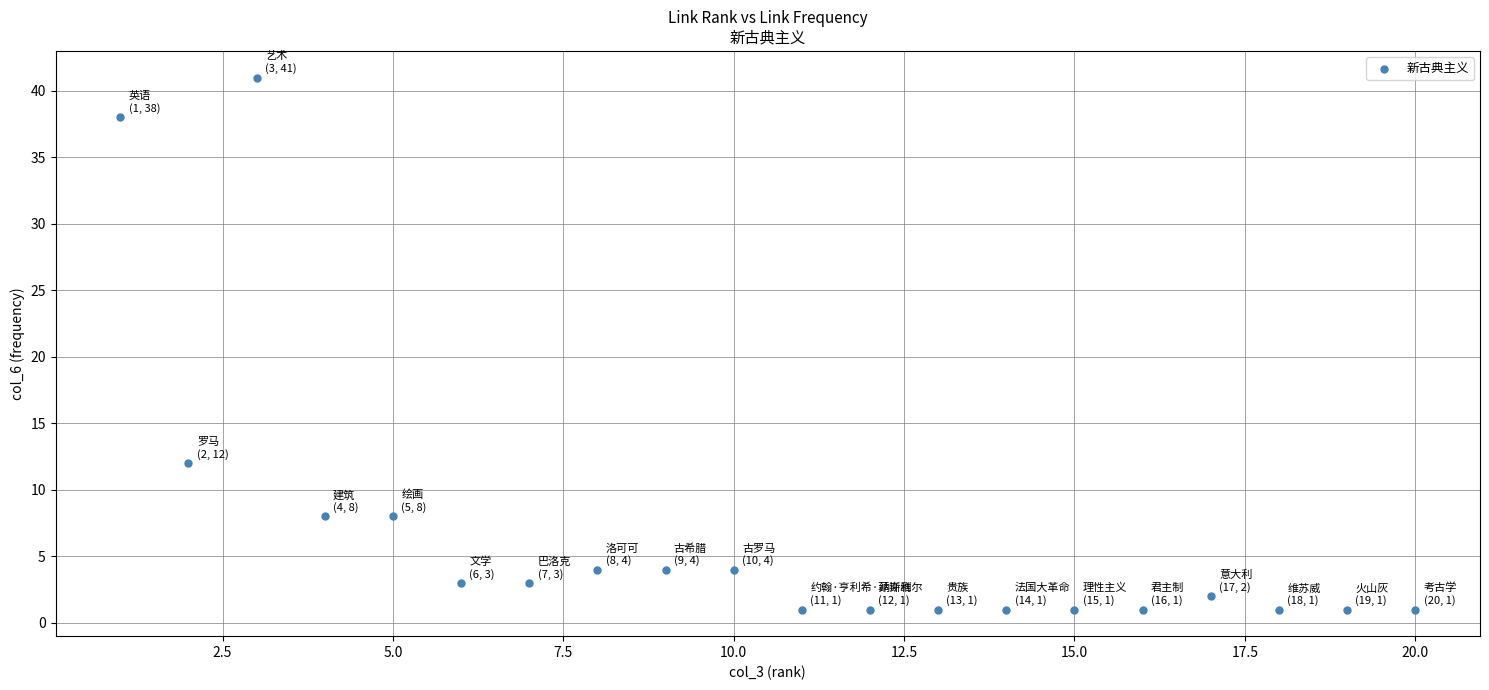

What is the range of X values (max minus min)?

19